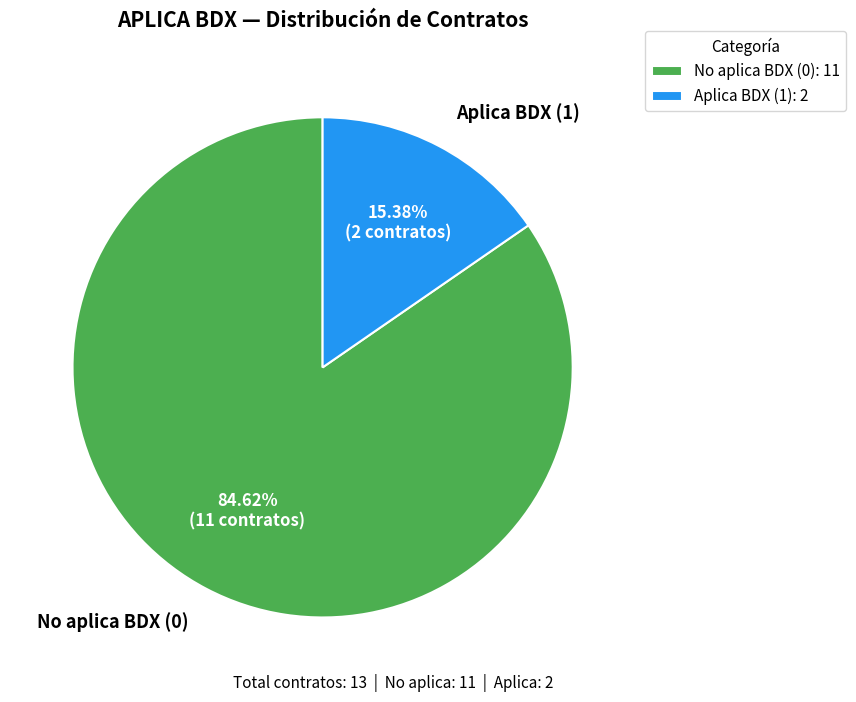

How many slices are in this pie chart?

2